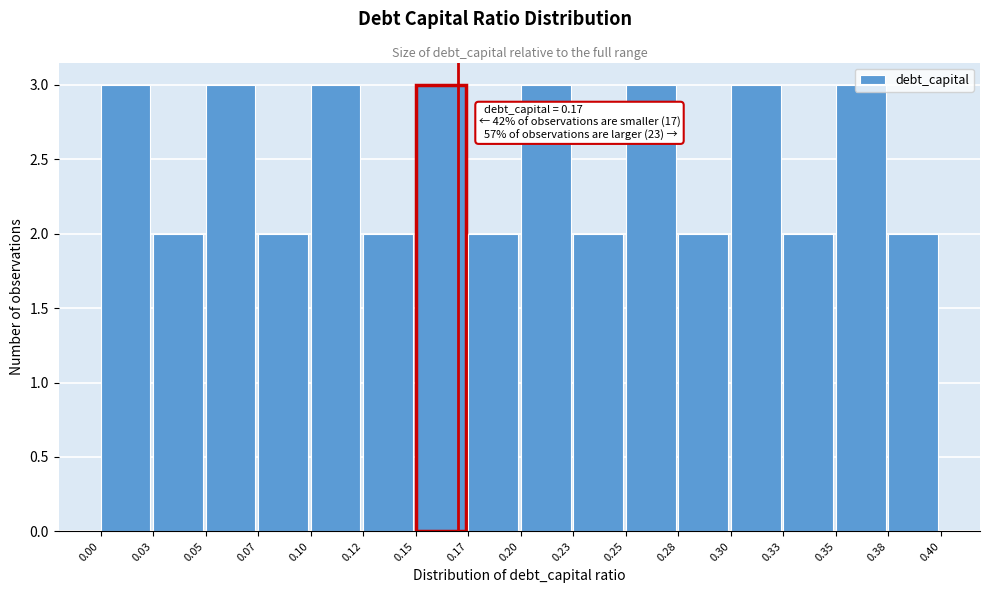

What is the maximum value shown in the chart?

3